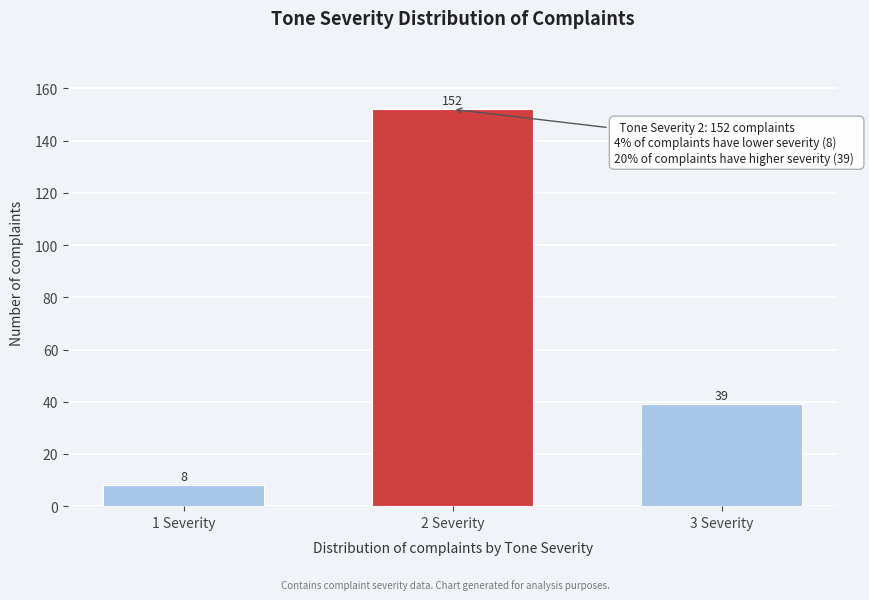

Reading left to right, list all the values displayed in this chart.

1 Severity=8	2 Severity=152	3 Severity=39